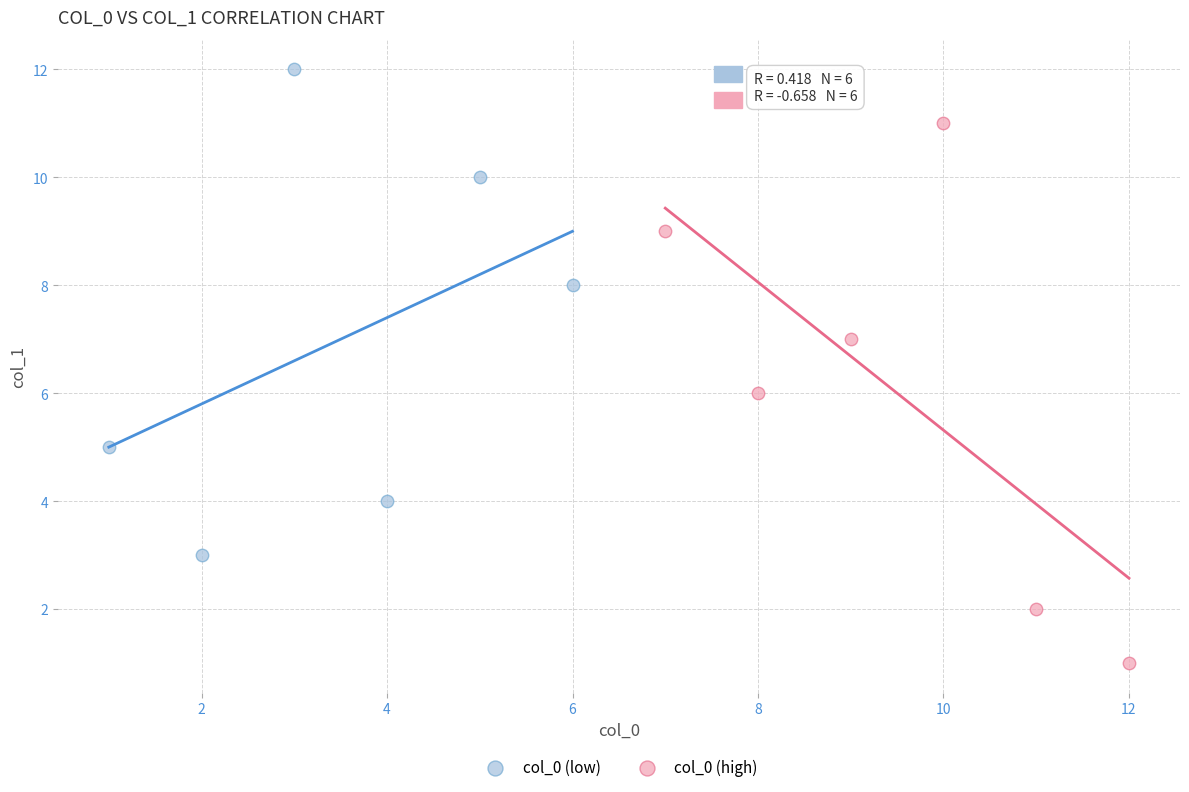

Which series has the widest spread of Y values?

col_0 (high)